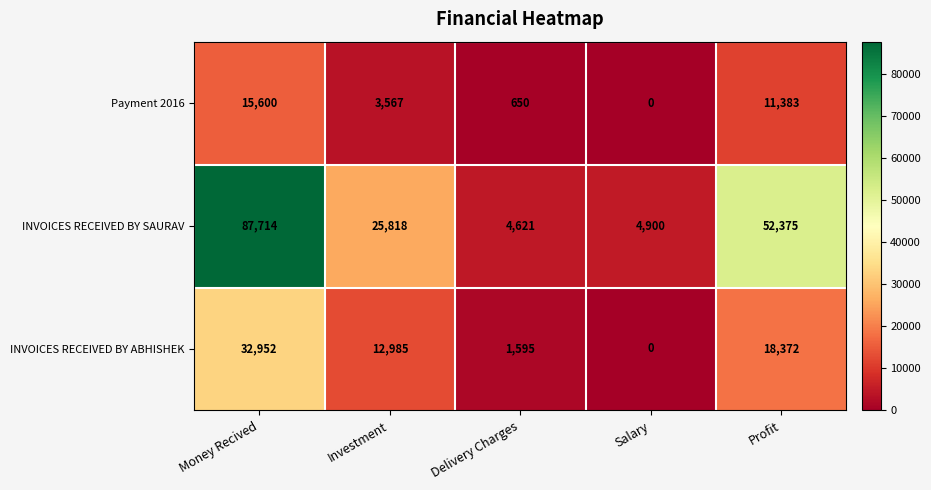

What is the approximate value of INVOICES RECEIVED BY SAURAV at Investment, to the nearest 100?

25800